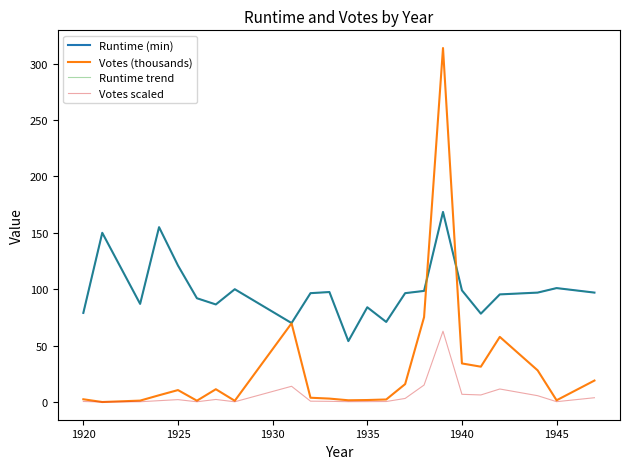

Is this an area chart (filled region under the line)?

No